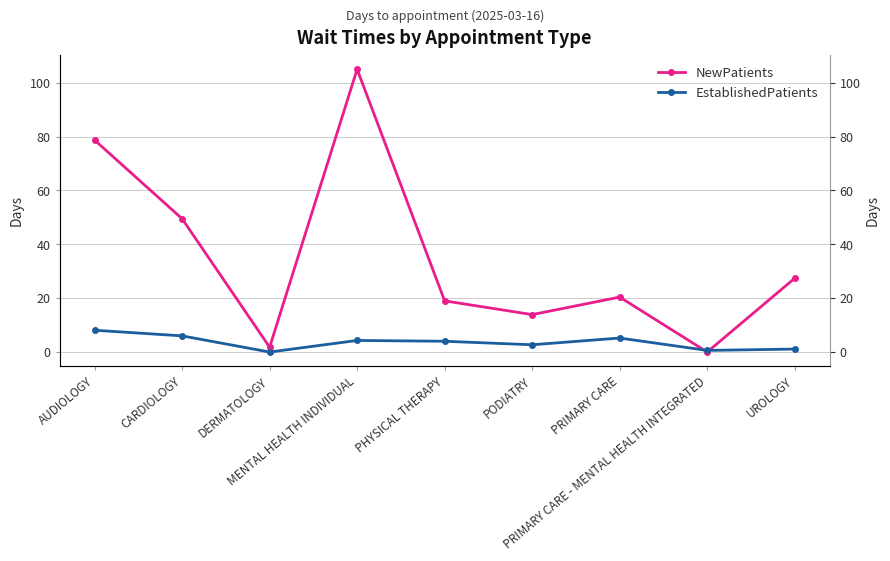

At which category is the sum across all series the highest?

MENTAL HEALTH INDIVIDUAL